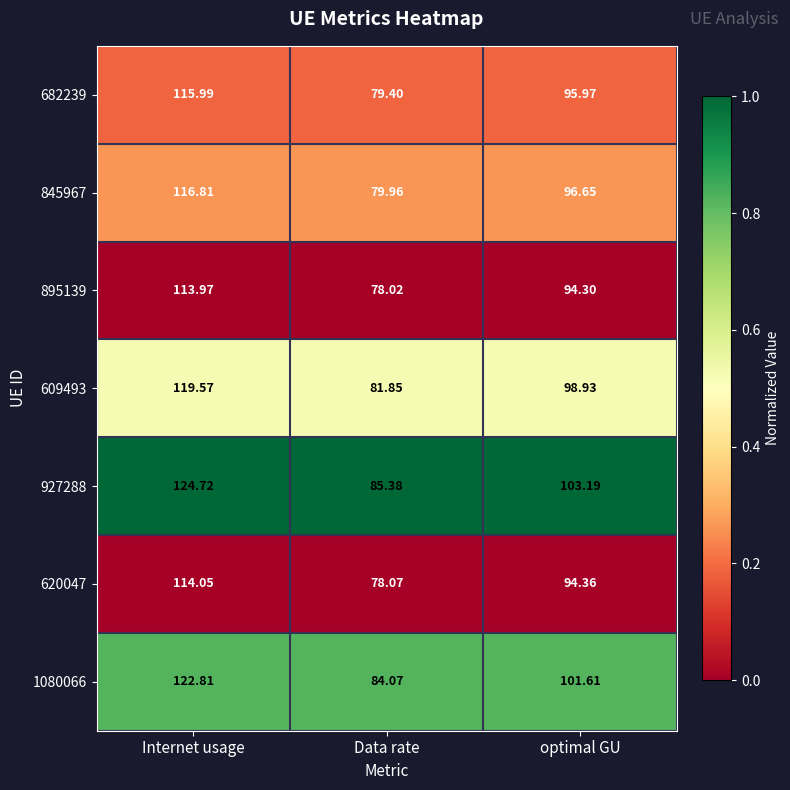

At which category is the sum across all series the highest?

Internet usage